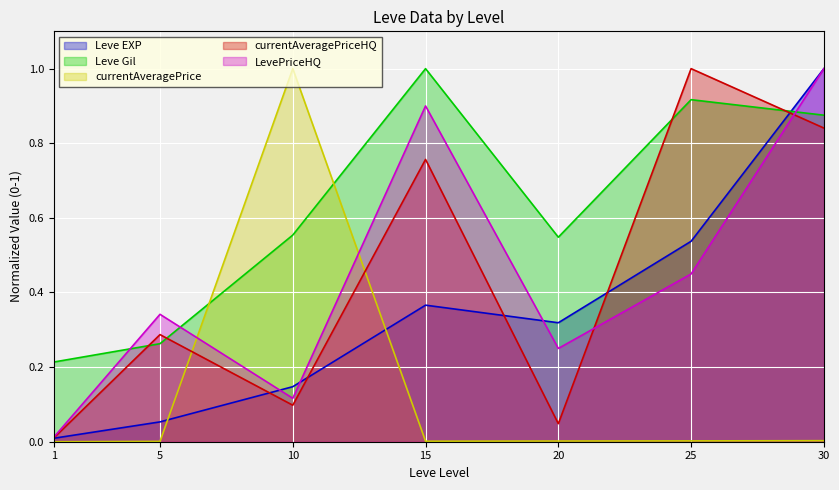

Rank the series by their maximum value, from lowest to highest.

Leve EXP, Leve Gil, currentAveragePrice, currentAveragePriceHQ, LevePriceHQ